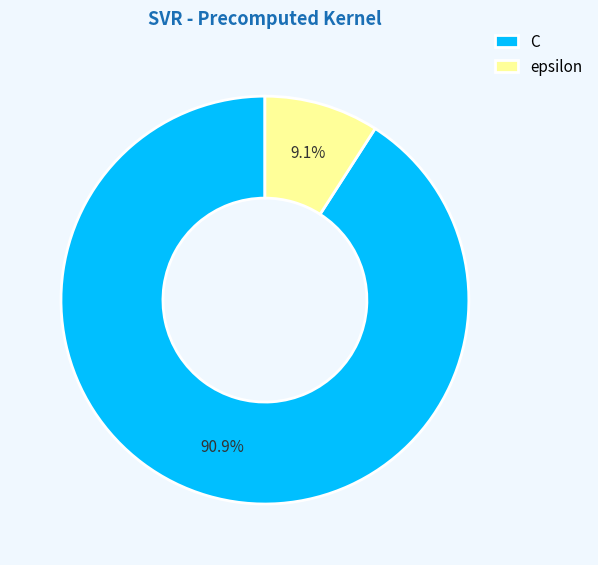

Which category has the biggest portion of the pie?

C